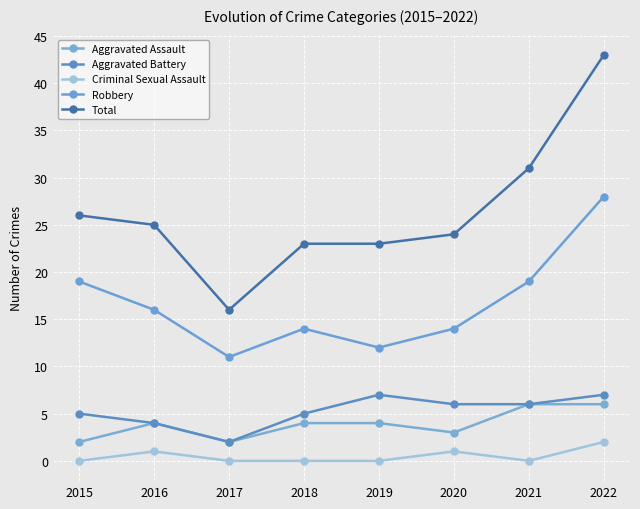

What is the value of the Robbery point at the 2nd from the left?

16